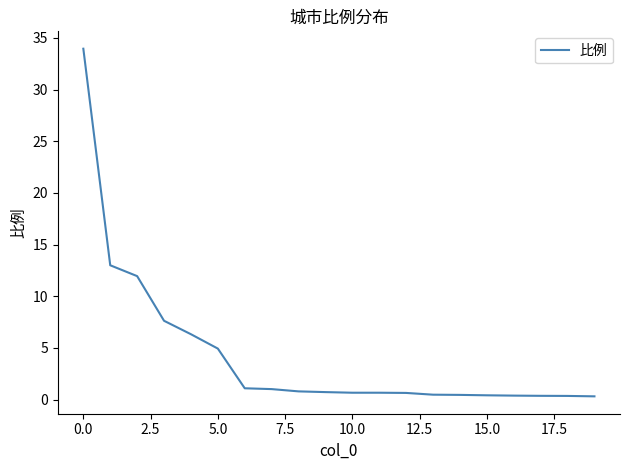

How many lines are shown in the chart?

1